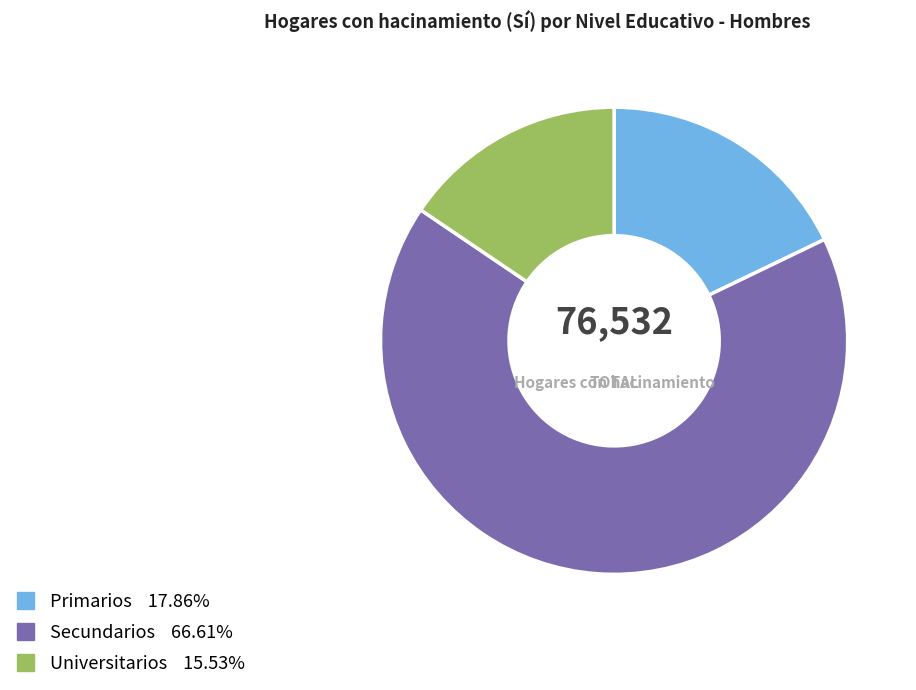

Is there any slice that represents more than half of the pie?

Yes